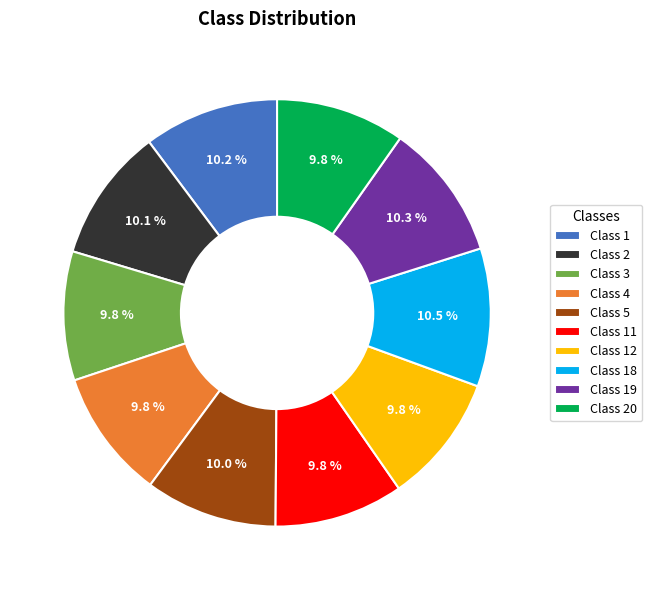

Does Class 4 account for over 50% of the chart?

No